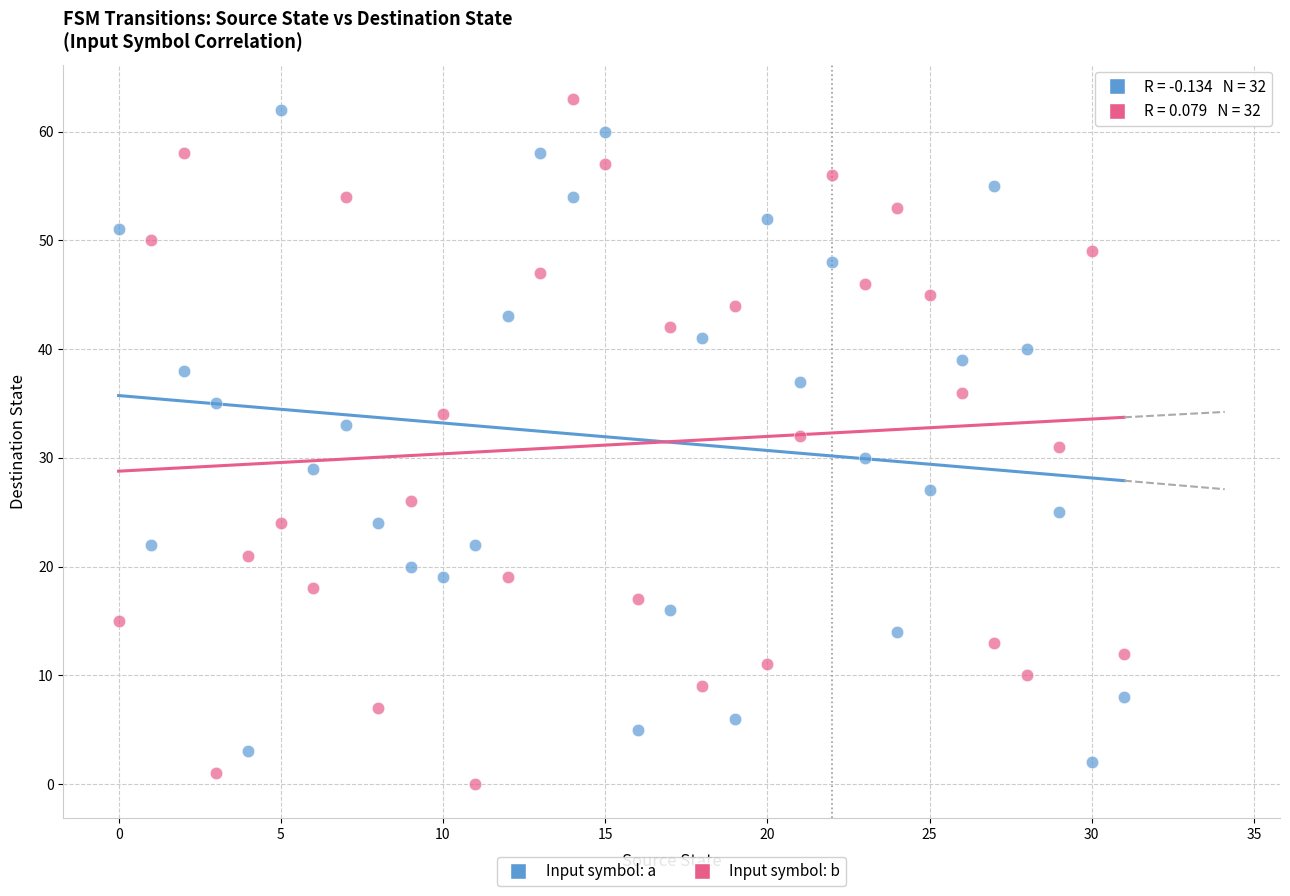

Which series contains the highest Y value?

Input symbol: b